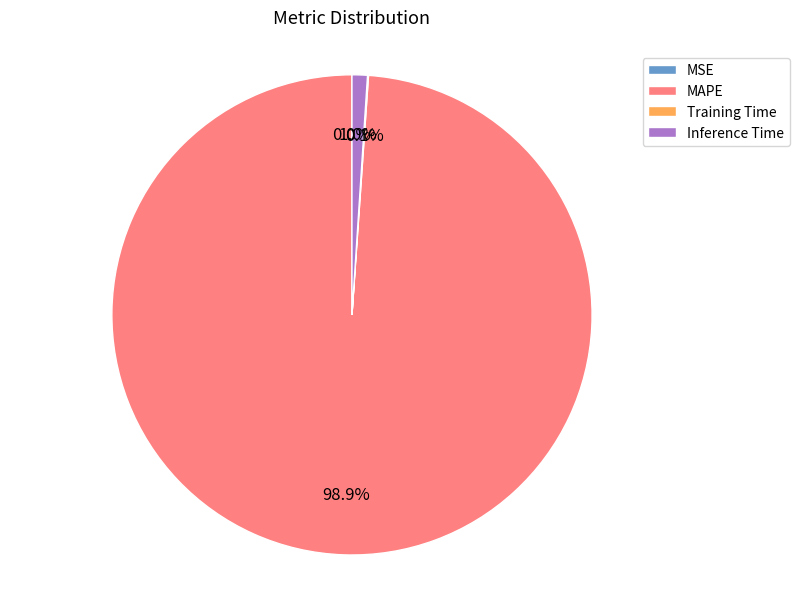

What percentage is NOT represented by MAPE?

1.1%